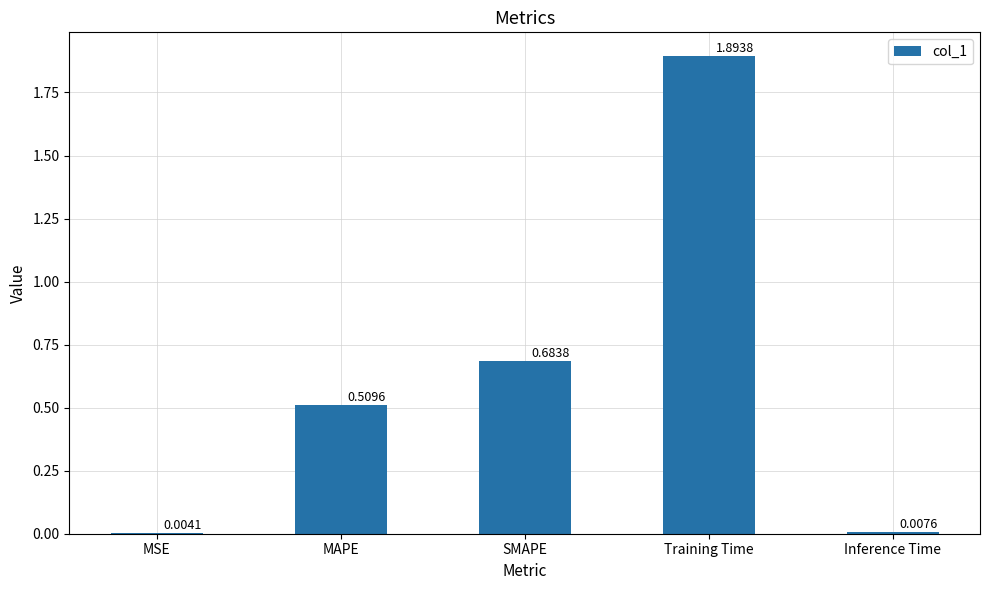

Are the bars horizontal?

No